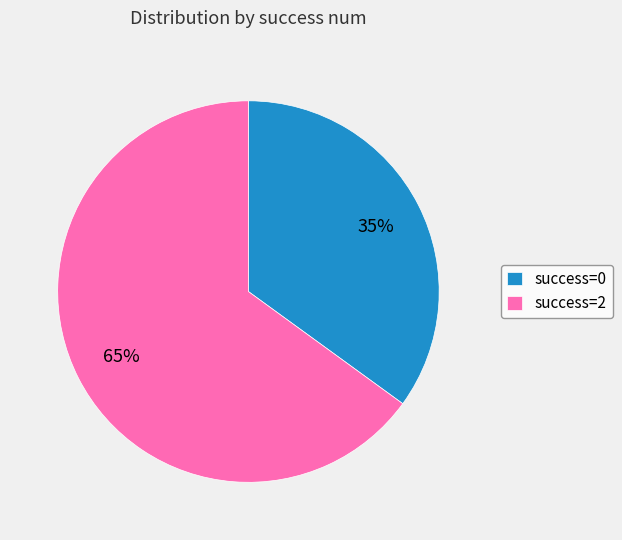

Is there a majority slice in this chart?

Yes